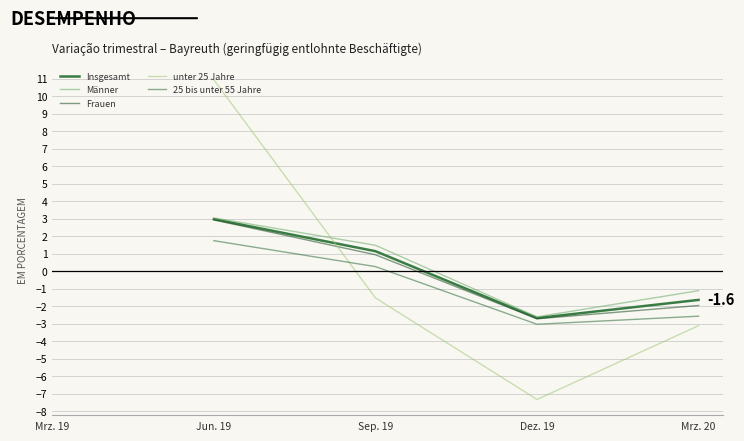

Where is the first local minimum for 25 bis unter 55 Jahre?

Dez. 19